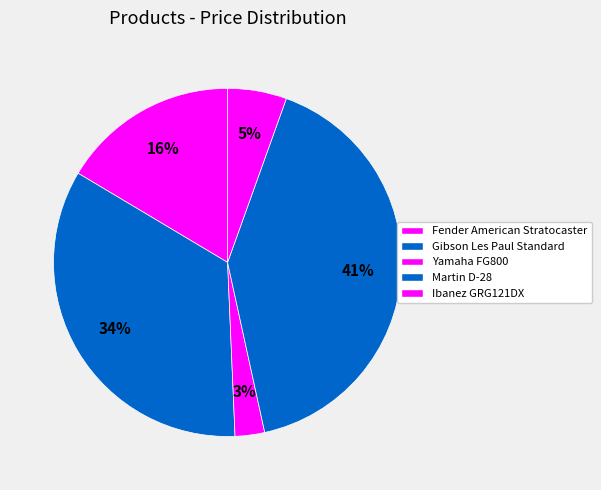

Count the number of slices in the pie.

5